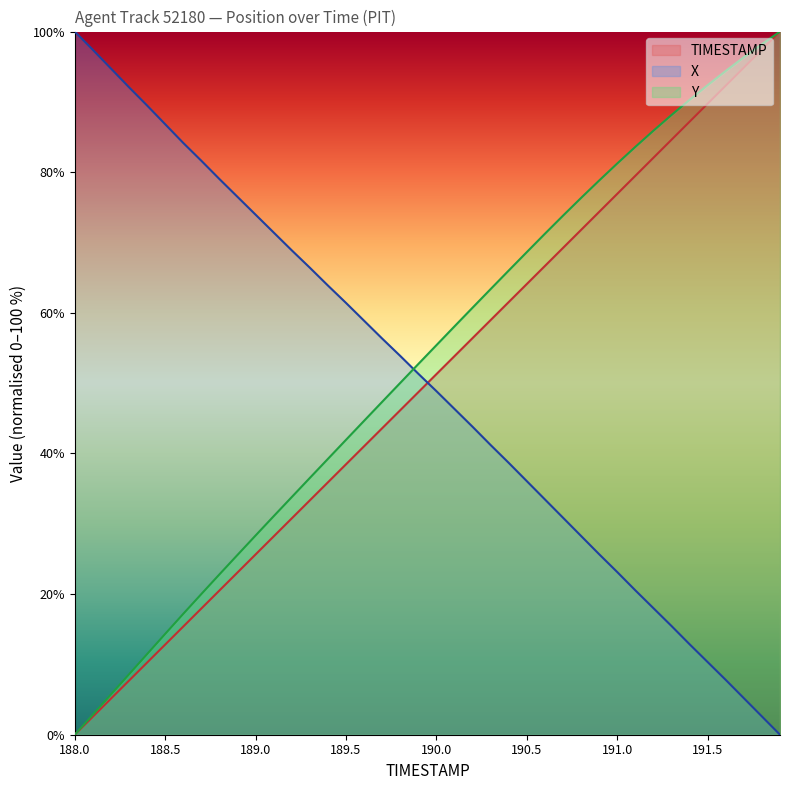

List the labels in order of TIMESTAMP value, smallest first.

188.0, 188.1, 188.2, 188.3, 188.4, 188.5, 188.6, 188.7, 188.8, 188.9, 189.0, 189.1, 189.2, 189.3, 189.4, 189.5, 189.6, 189.7, 189.8, 189.9, 190.0, 190.1, 190.2, 190.3, 190.4, 190.5, 190.6, 190.7, 190.8, 190.9, 191.0, 191.1, 191.2, 191.3, 191.4, 191.5, 191.6, 191.7, 191.8, 191.9